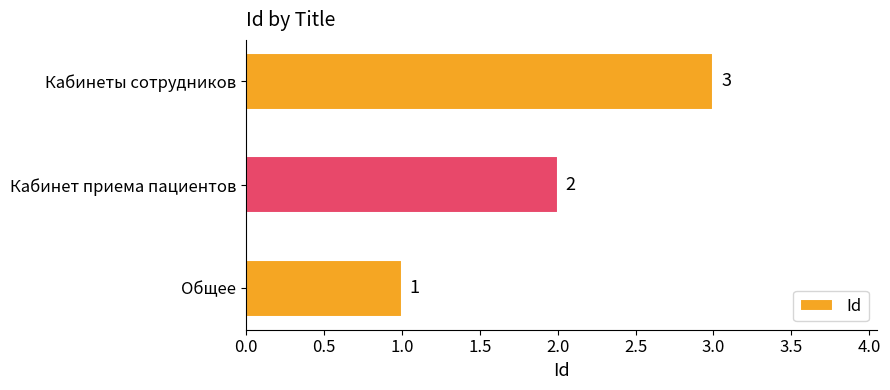

What is the sum of all values?

6